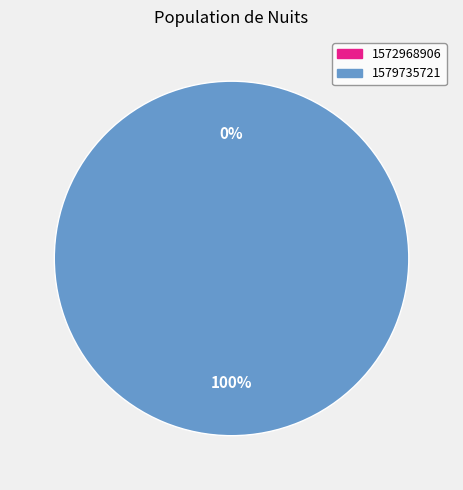

To the nearest percent, what is the difference between the largest and smallest slice percentages?

100%